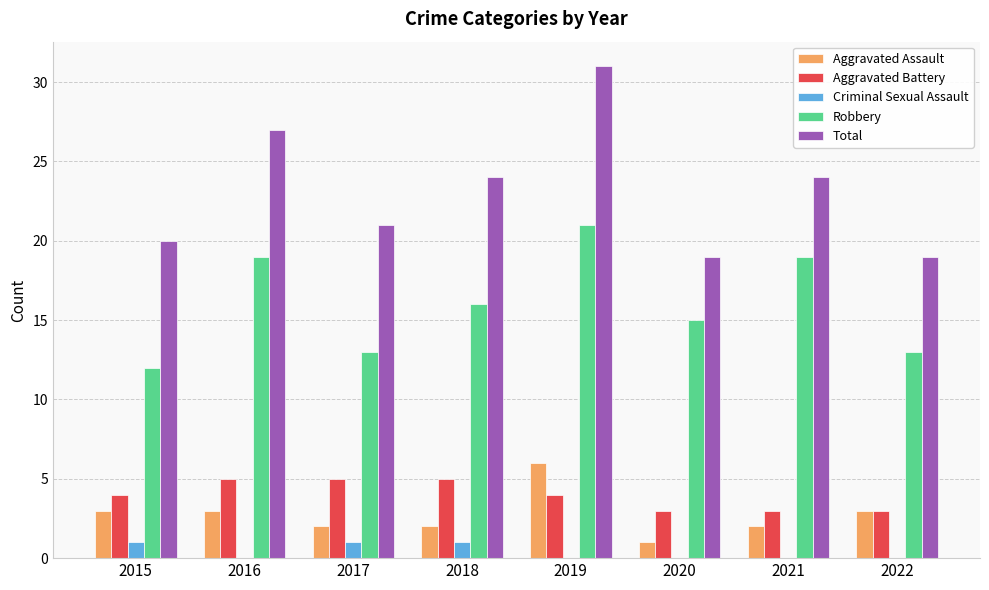

True or false: Aggravated Battery has a value of 3 at 2022.

True